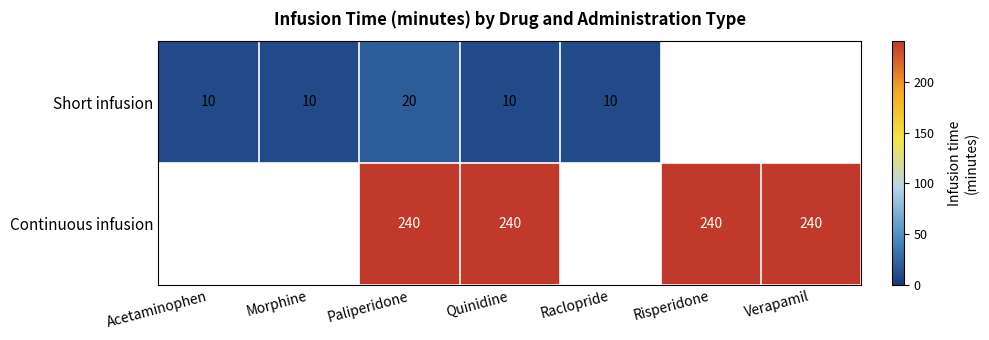

Between Morphine and Paliperidone, which is larger?

Paliperidone